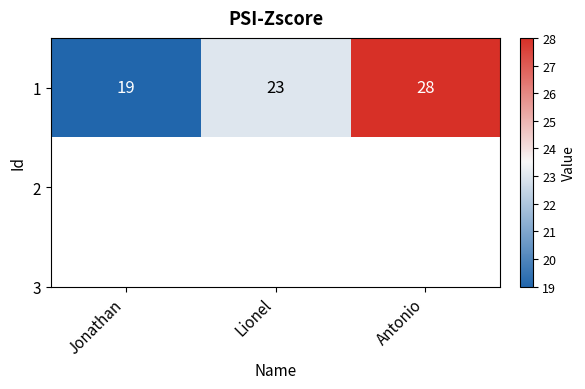

Which has a higher value, Lionel or Jonathan?

Lionel